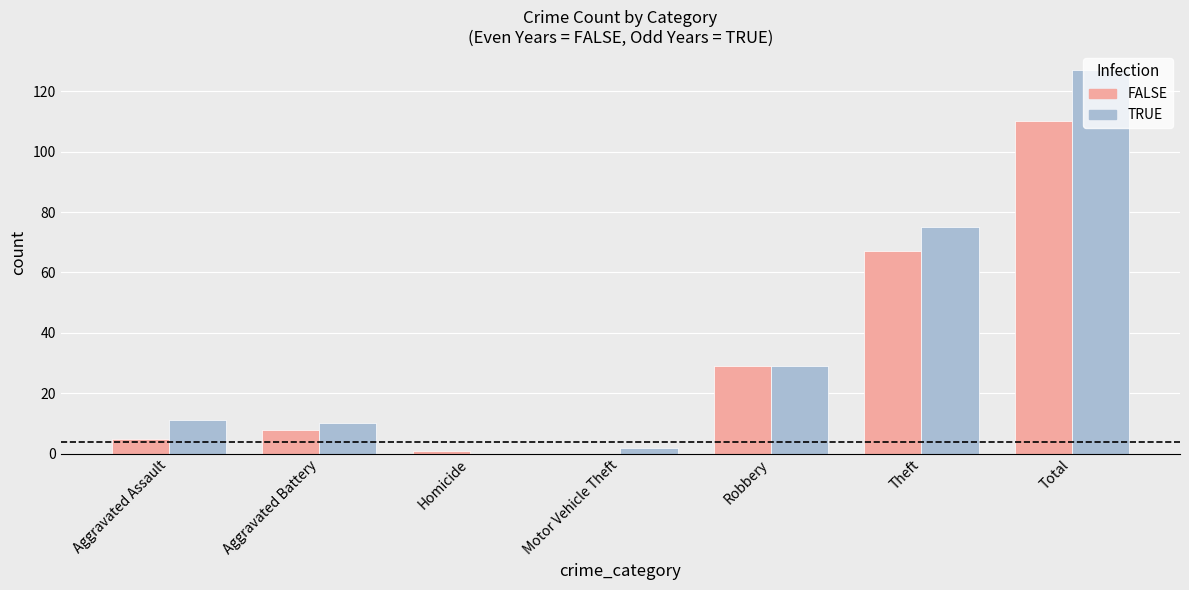

How many positive values does the FALSE series have?

6